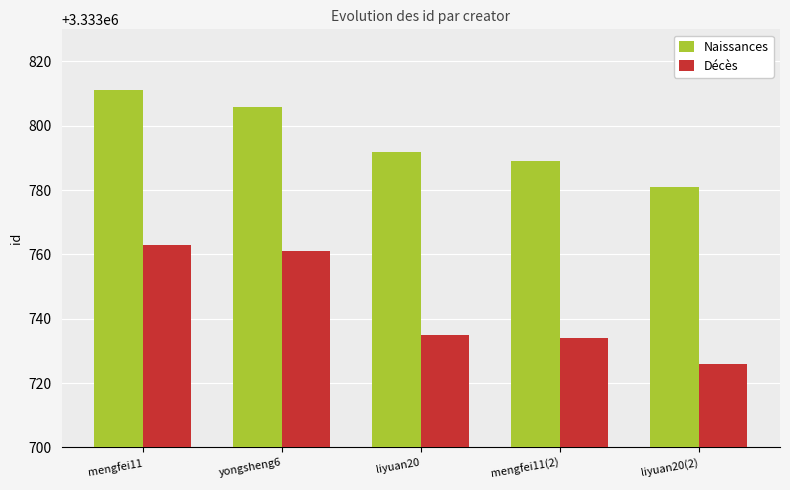

Which category has the highest value across all series?

mengfei11